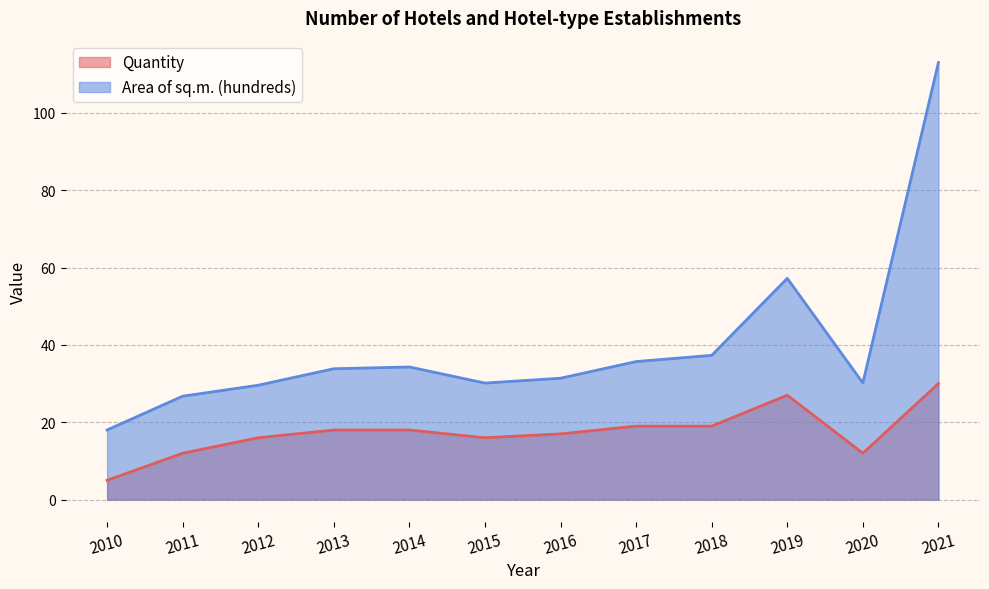

The value of Area of sq.m. (hundreds) at 2014 is 46.6. True or false?

False